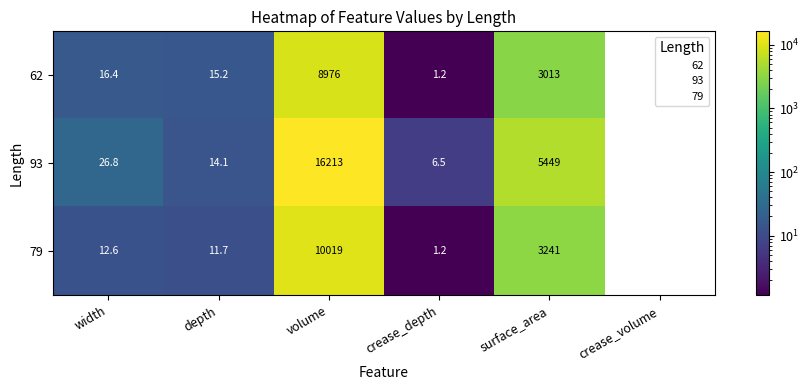

How many series are shown in this chart?

3